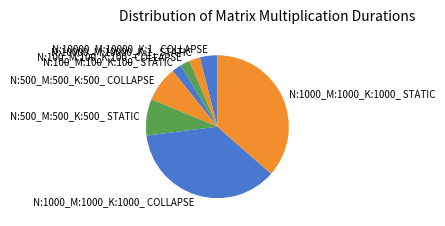

What is the ratio of the value at N:500_M:500_K:500_ COLLAPSE to the value at N:1000_M:1000_K:1000_ STATIC?

0.2